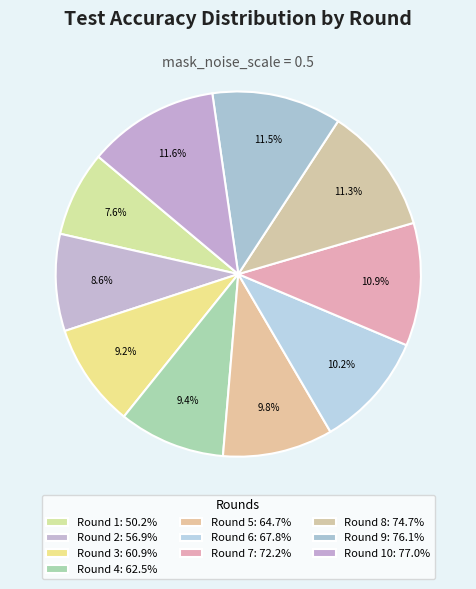

Rank the categories by value from highest to lowest.

Round 10, Round 9, Round 8, Round 7, Round 6, Round 5, Round 4, Round 3, Round 2, Round 1